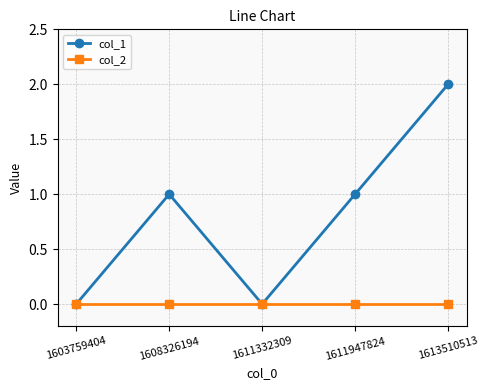

What is the difference between the col_1 values at 1613510513 and 1608326194?

1